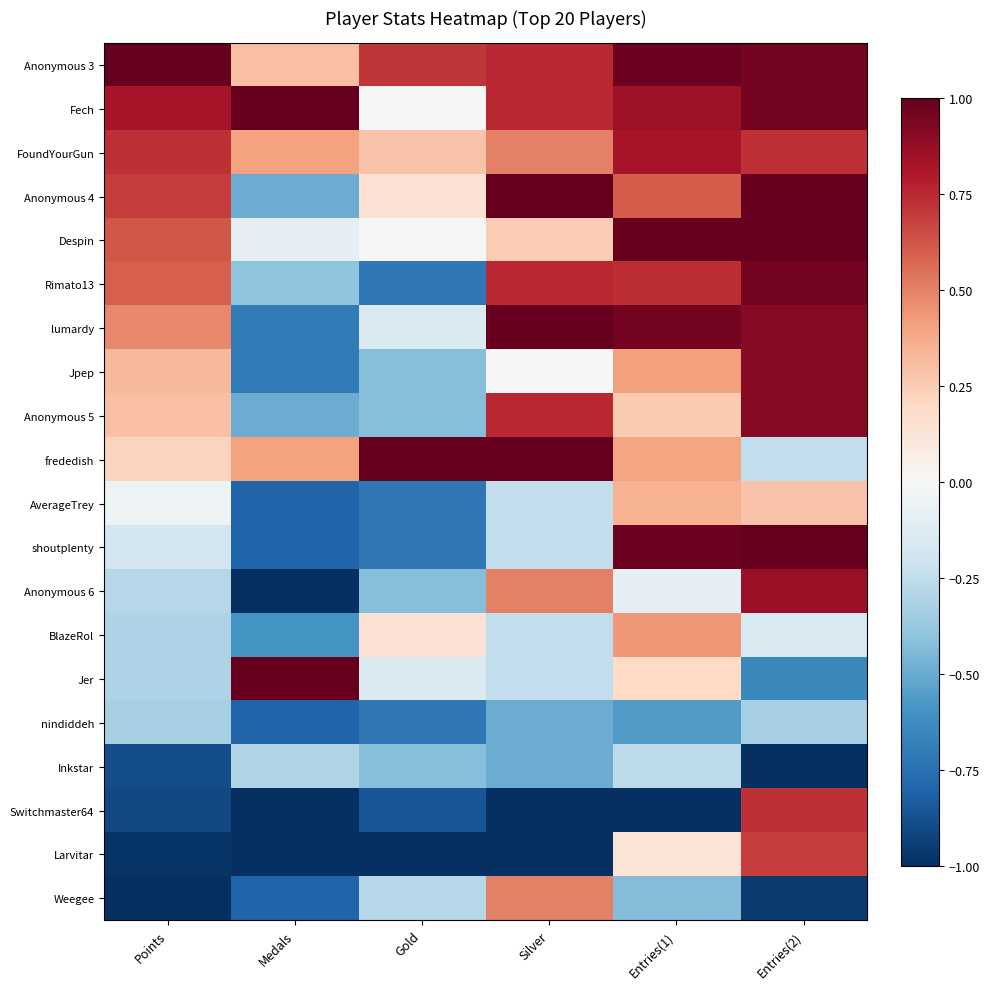

Which has a higher value, Entries(1) or Medals?

Entries(1)